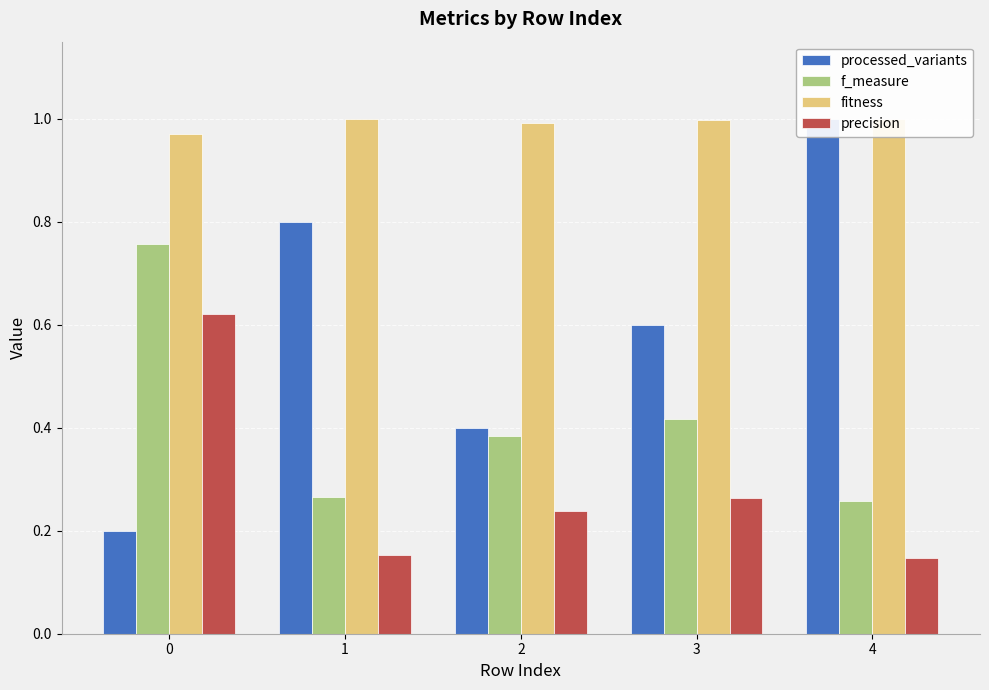

How many series are shown in this chart?

4